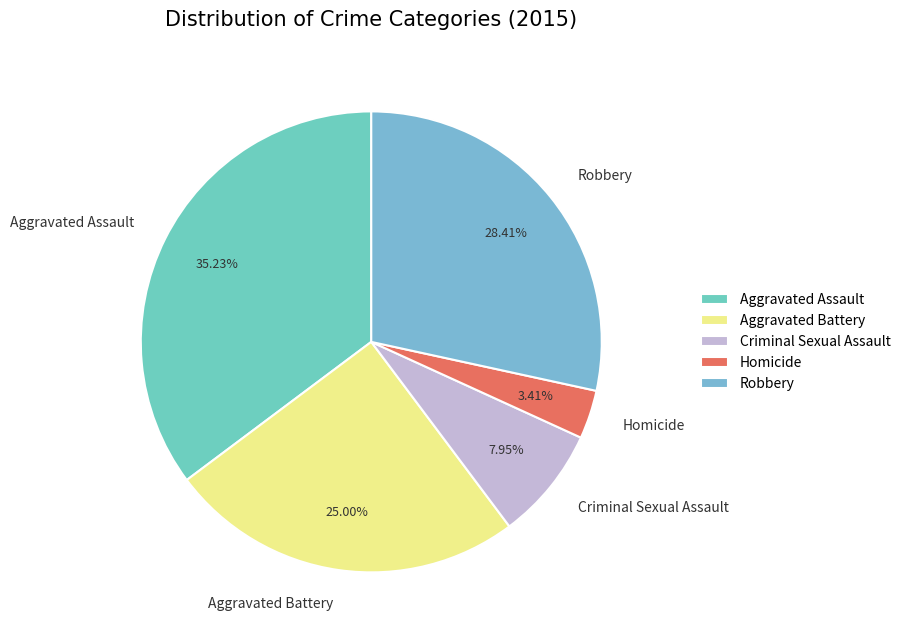

Is Criminal Sexual Assault the majority of the pie?

No